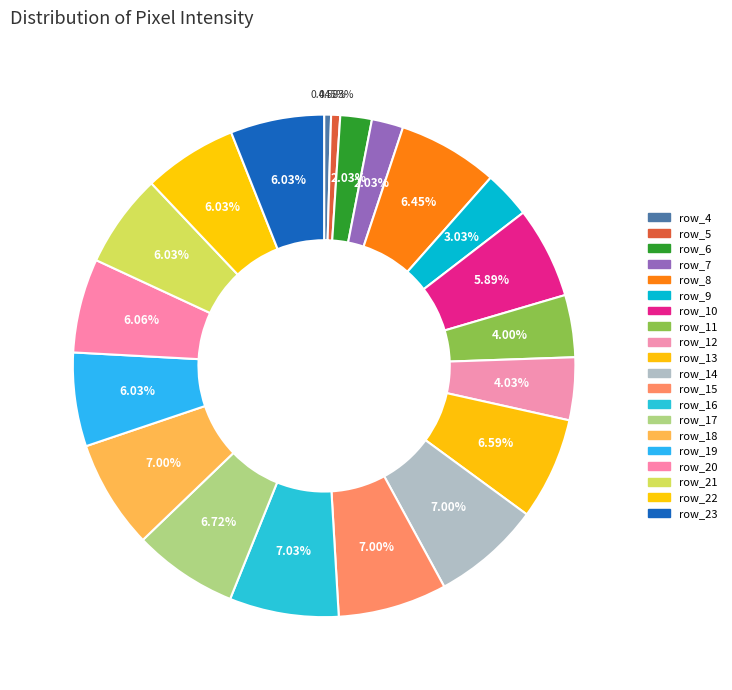

What percentage is the row_18 slice, to the nearest percent?

7%